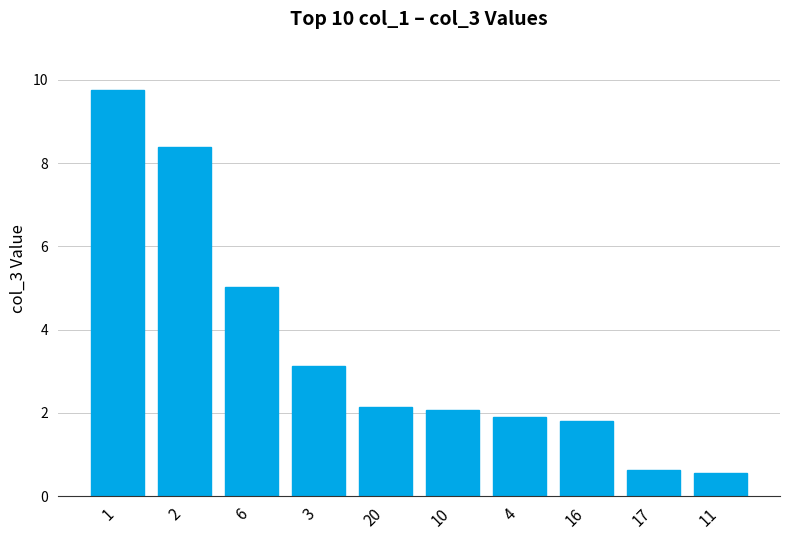

True or false: the data shows 1.3 at 10.

False